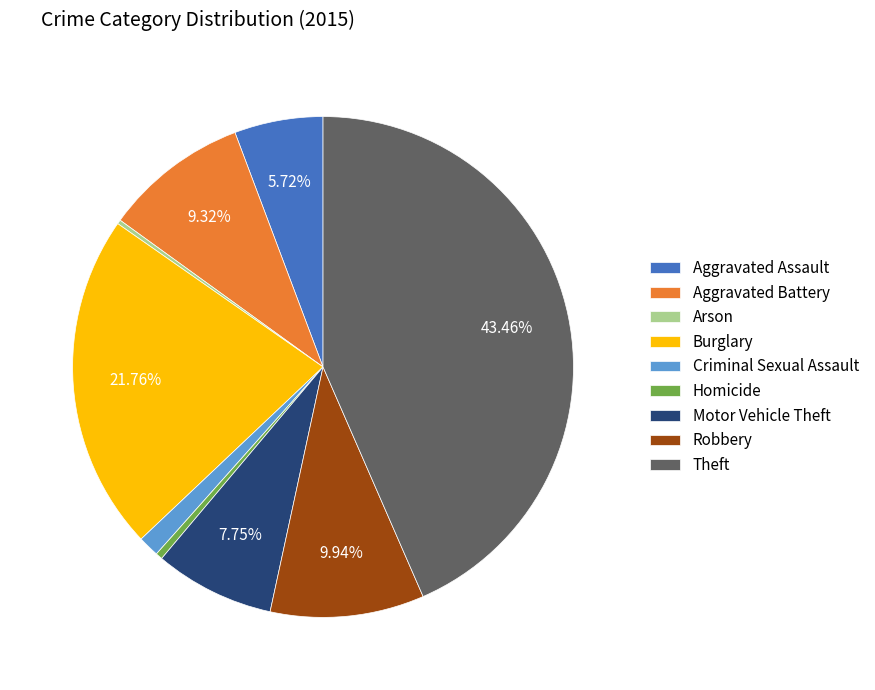

To the nearest percent, what is the average slice percentage?

11%